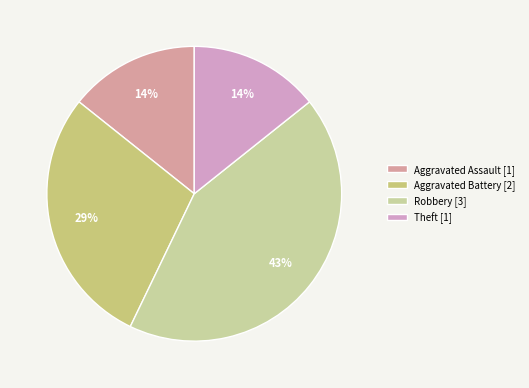

What is the total percentage of Aggravated Assault and Robbery?

57.1%